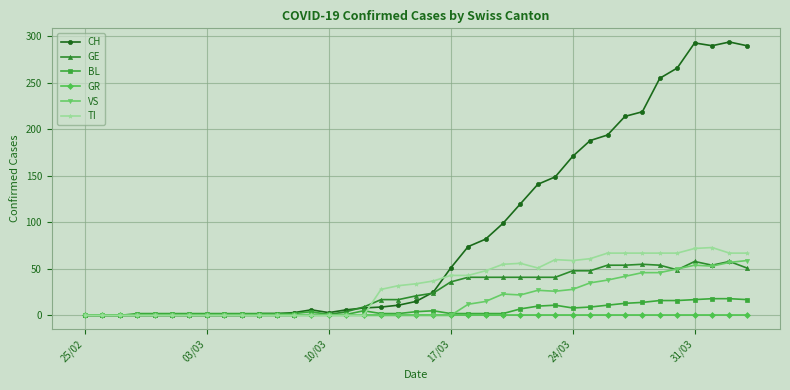

Does the chart have visible grid lines?

Yes